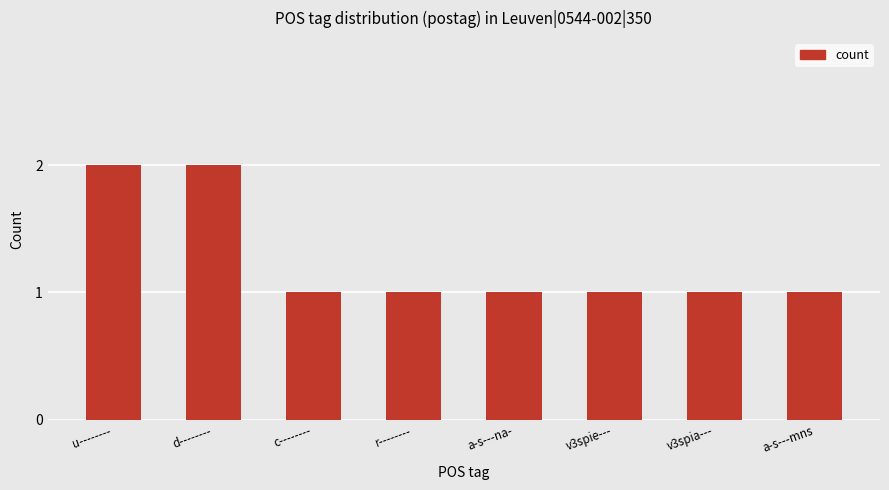

What is the difference between the maximum and minimum values?

1